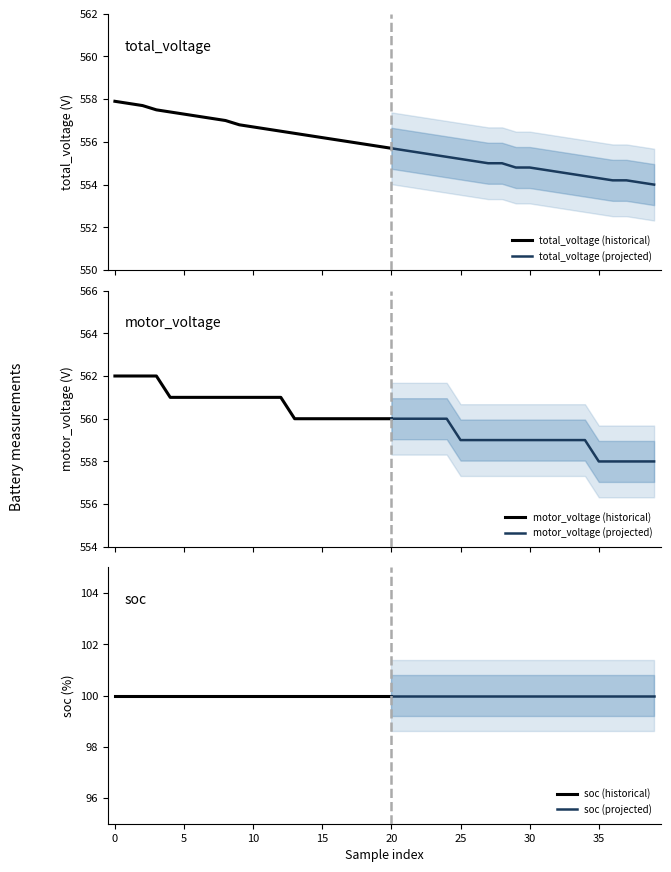

What is the lowest value of the total_voltage (historical) series?

555.7